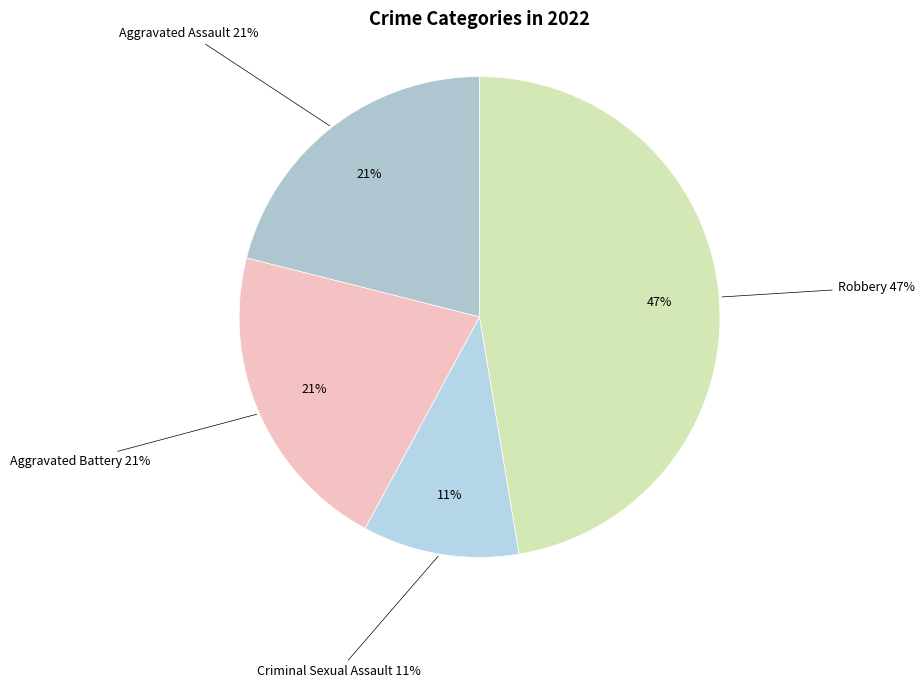

To the nearest percent, what is the average slice percentage?

25%